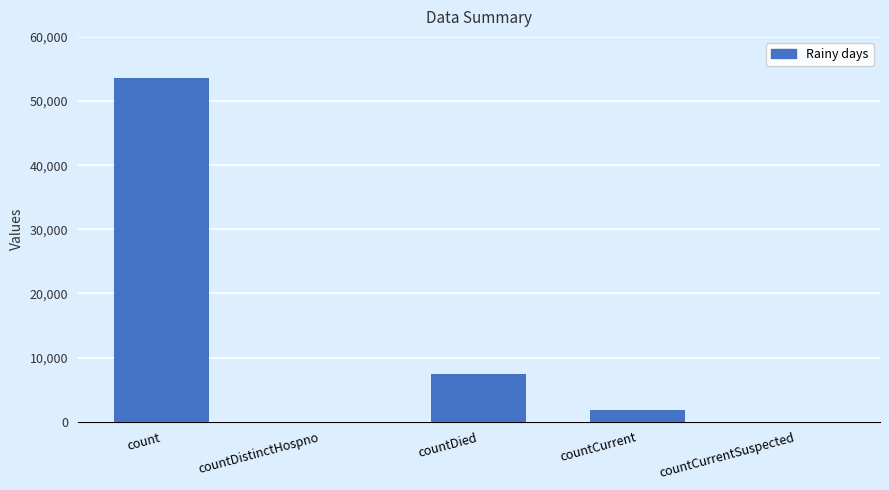

The chart shows a value of 7365 at countDied. True or false?

True